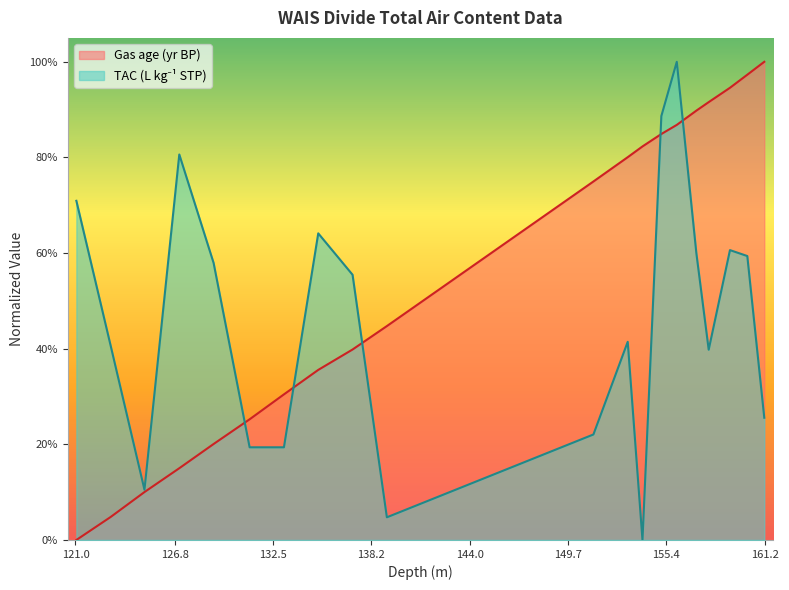

Which has a higher value, 125.02 or 131.15?

131.15